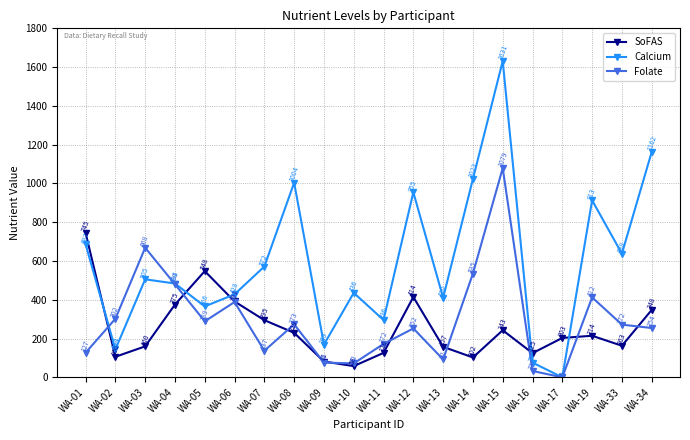

What is the value of the Calcium point at the 2nd from the left?

143.9